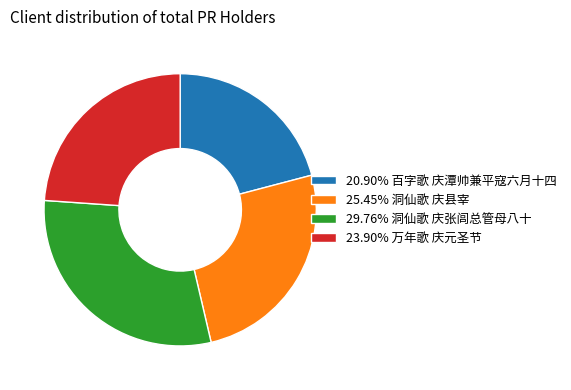

Is there a majority slice in this chart?

No